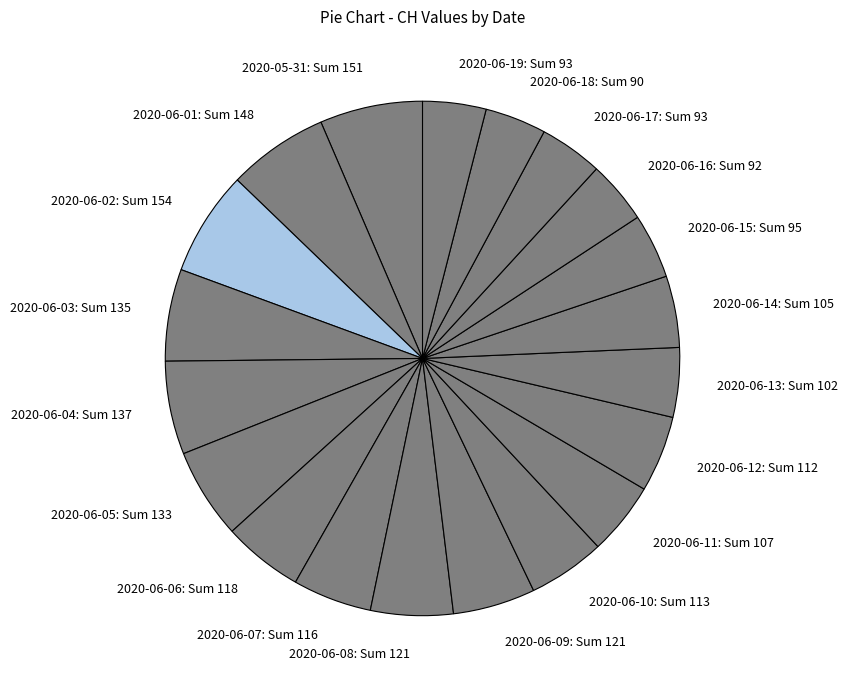

True or false: 2020-06-10: Sum 113 accounts for 5% of the total.

True